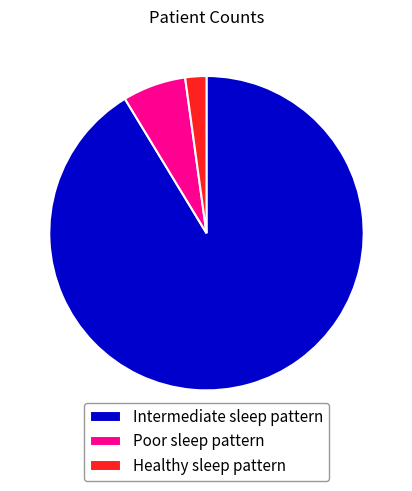

True or false: Healthy sleep pattern accounts for 2% of the total.

True